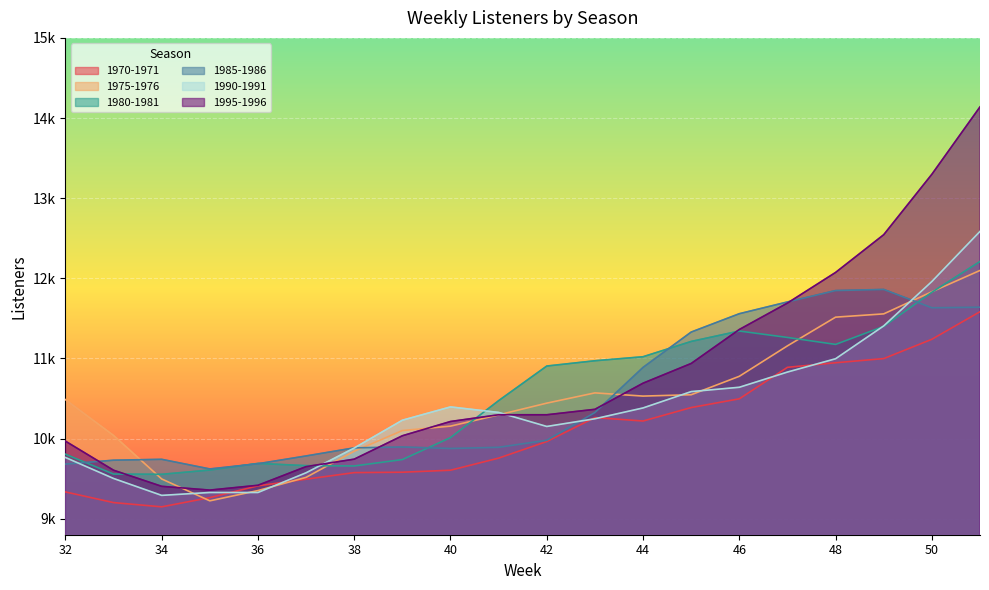

Is the value of 1970-1971 at 50 greater than the value of 1985-1986 at 44?

Yes